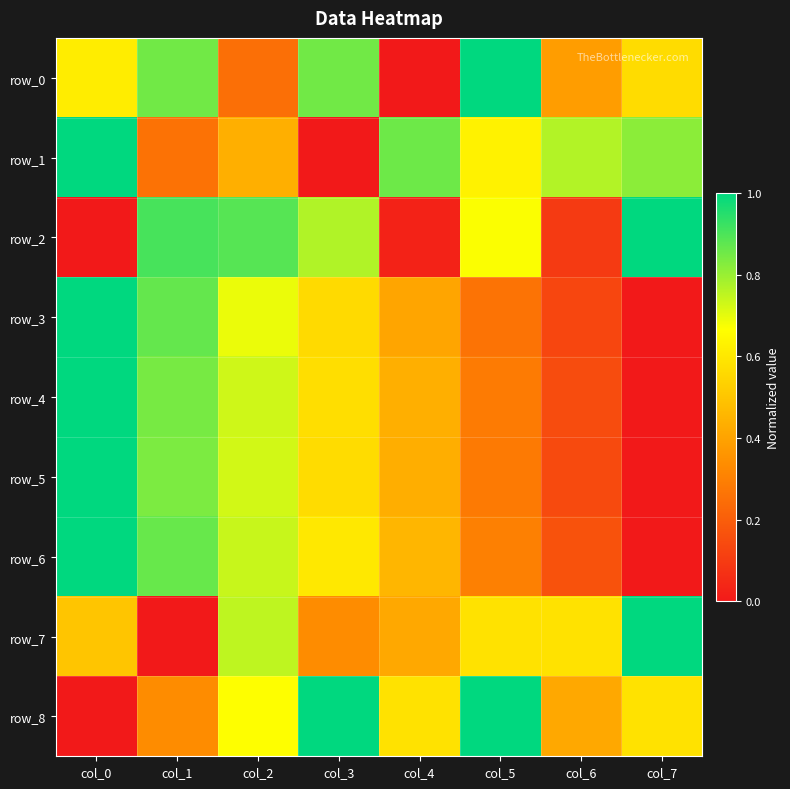

What is the greatest value displayed?

1.0